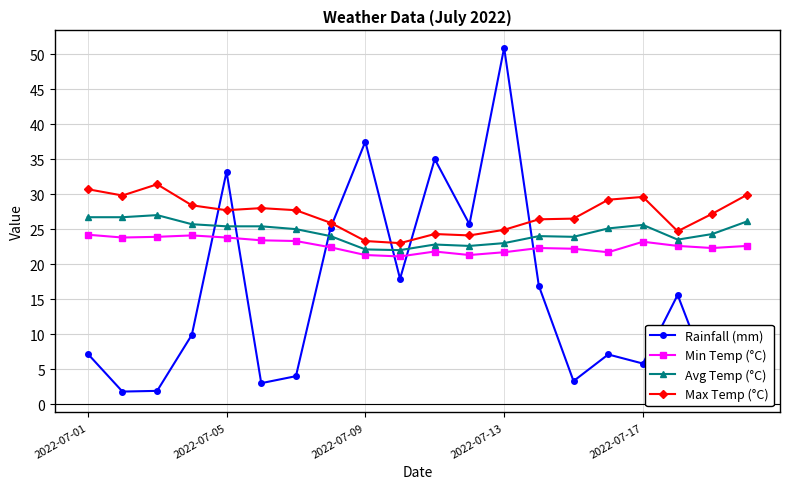

Which series has the largest range (max minus min)?

Rainfall (mm)